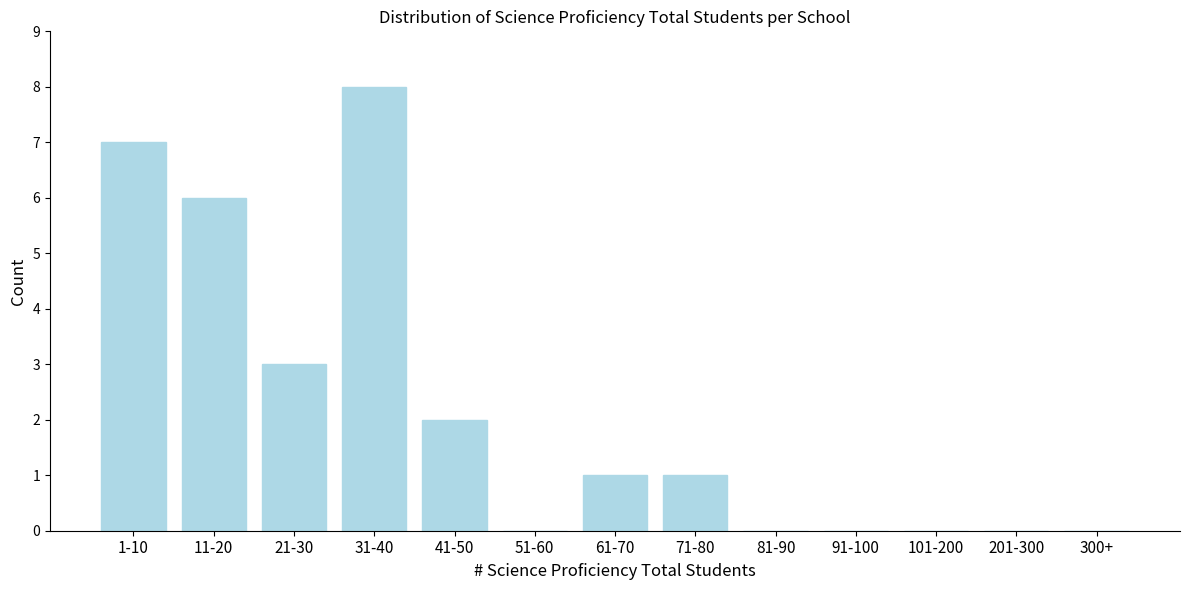

Reading left to right, what are all the values shown in this chart?

1-10=7	11-20=6	21-30=3	31-40=8	41-50=2	51-60=0	61-70=1	71-80=1	81-90=0	91-100=0	101-200=0	201-300=0	300+=0